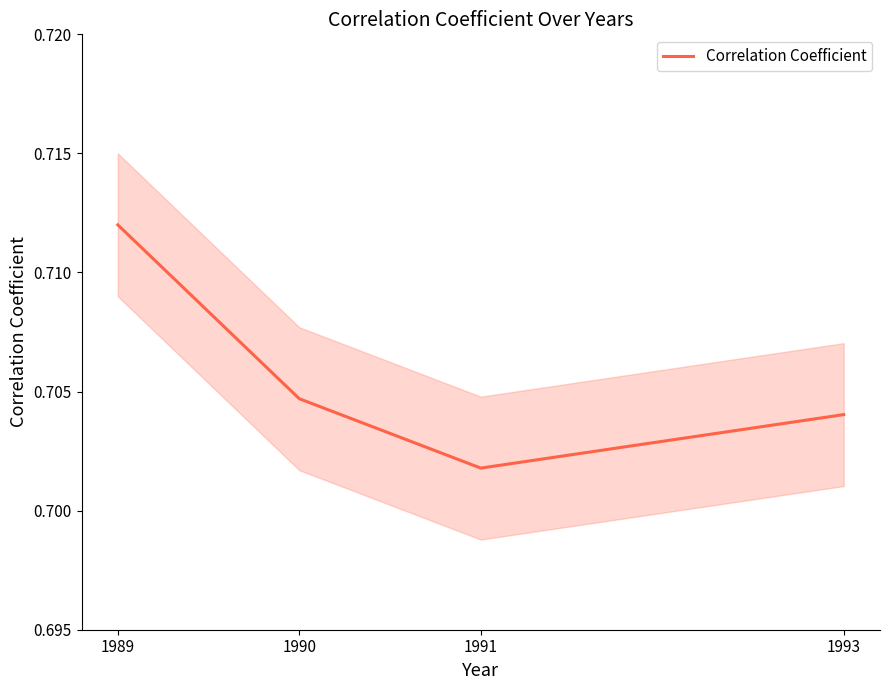

Which has a higher value, 1990 or 1989?

1989